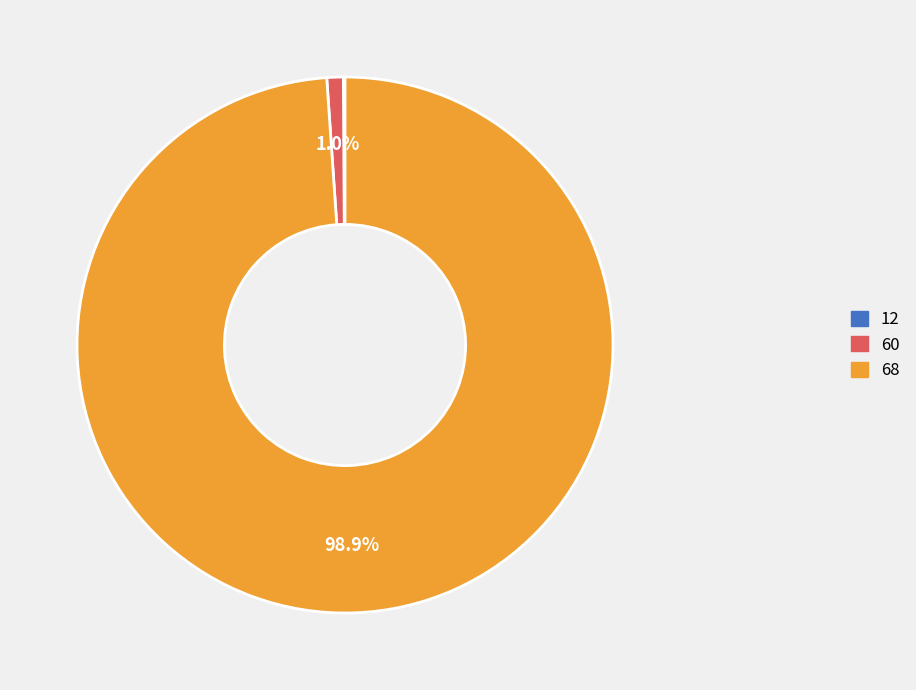

What is the majority slice?

68